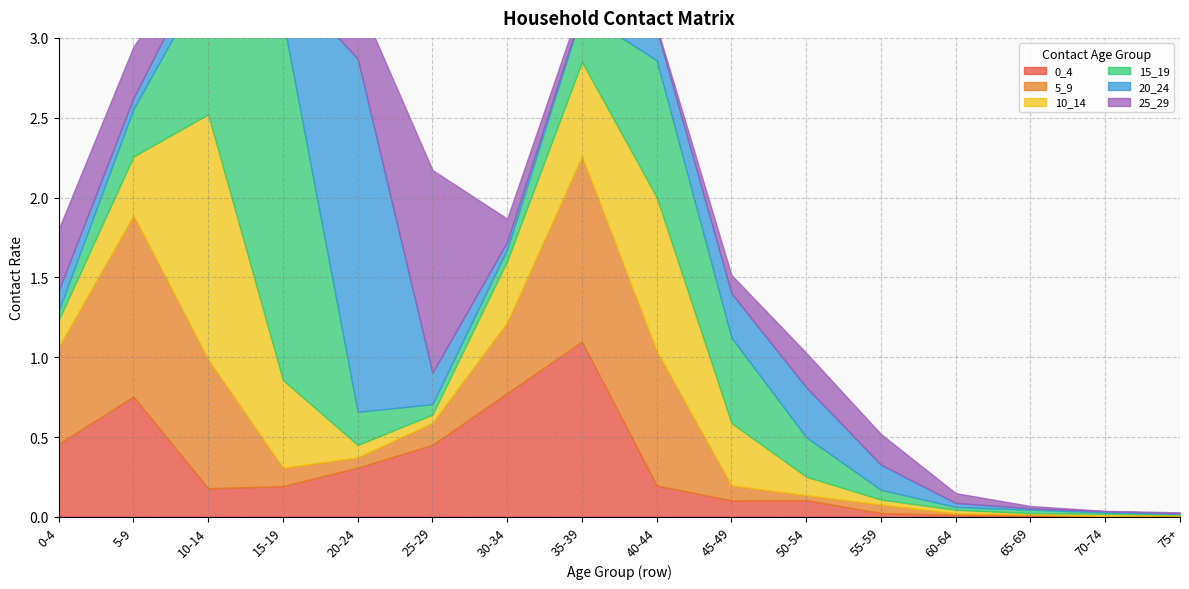

True or false: 0_4 has more than 1 points higher than both neighbors.

True